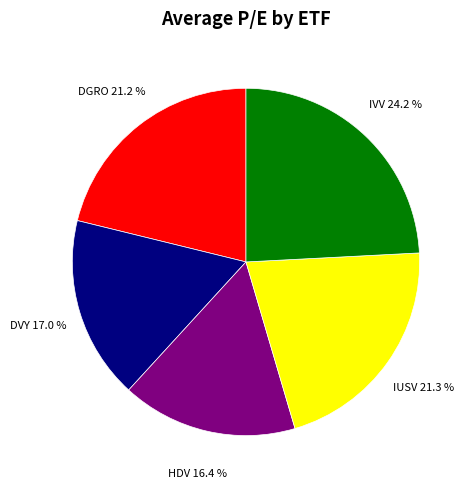

Count the number of slices in the pie.

5